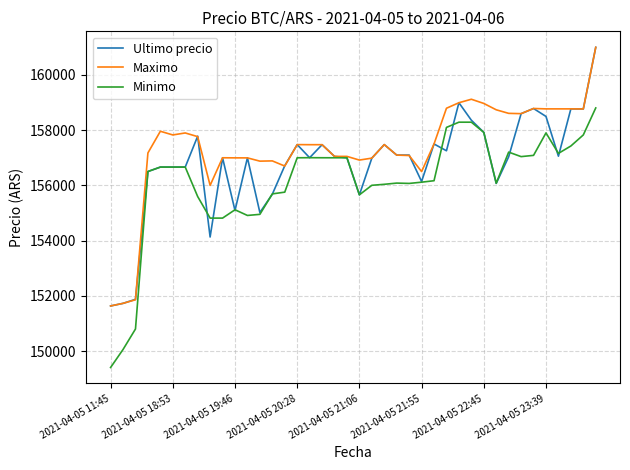

List the series in order of their overall mean, lowest first.

Minimo, Ultimo precio, Maximo